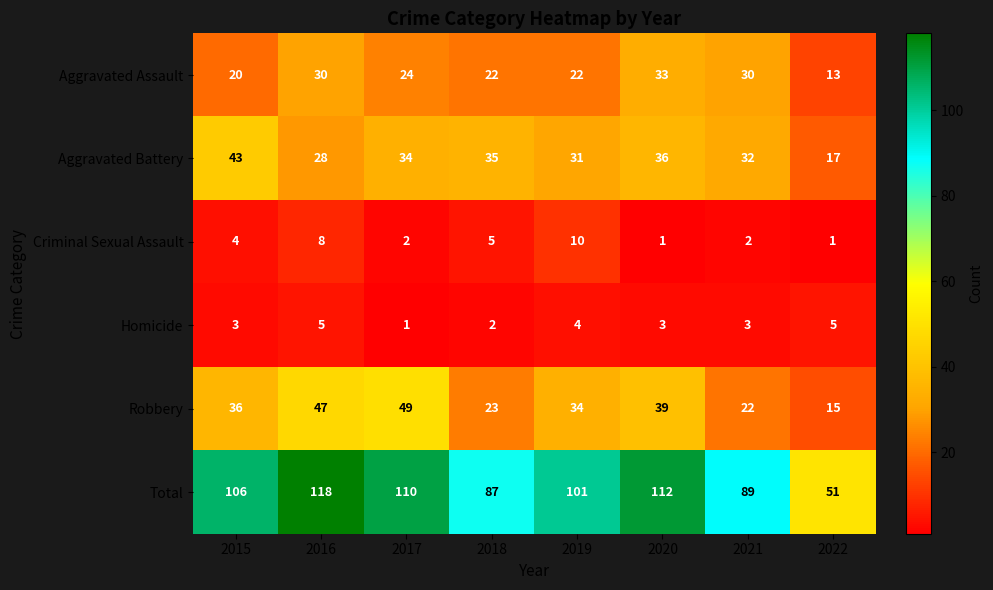

What is the sum of all Aggravated Assault values?

194